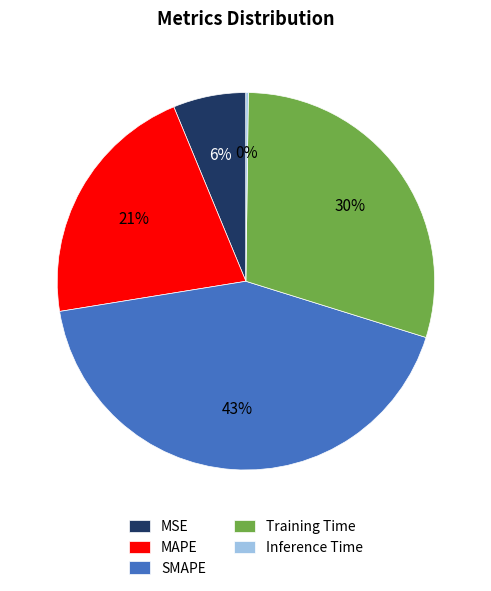

Does MAPE represent more than half of the total?

No